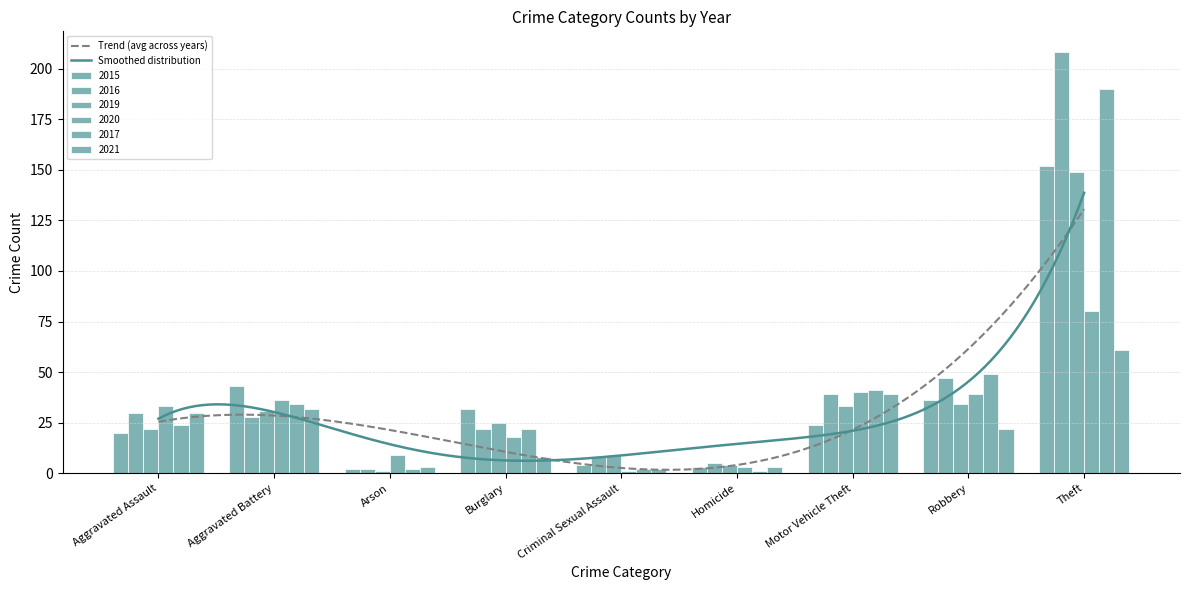

Reading left to right, what are all the values shown in this chart?

2015: Aggravated Assault=20	Aggravated Battery=43	Arson=2	Burglary=32	Criminal Sexual Assault=4	Homicide=3	Motor Vehicle Theft=24	Robbery=36	Theft=152
2016: Aggravated Assault=30	Aggravated Battery=28	Arson=2	Burglary=22	Criminal Sexual Assault=8	Homicide=5	Motor Vehicle Theft=39	Robbery=47	Theft=208
2019: Aggravated Assault=22	Aggravated Battery=31	Arson=1	Burglary=25	Criminal Sexual Assault=9	Homicide=4	Motor Vehicle Theft=33	Robbery=34	Theft=149
2020: Aggravated Assault=33	Aggravated Battery=36	Arson=9	Burglary=18	Criminal Sexual Assault=1	Homicide=3	Motor Vehicle Theft=40	Robbery=39	Theft=80
2017: Aggravated Assault=24	Aggravated Battery=34	Arson=2	Burglary=22	Criminal Sexual Assault=2	Homicide=1	Motor Vehicle Theft=41	Robbery=49	Theft=190
2021: Aggravated Assault=30	Aggravated Battery=32	Arson=3	Burglary=8	Criminal Sexual Assault=2	Homicide=3	Motor Vehicle Theft=39	Robbery=22	Theft=61